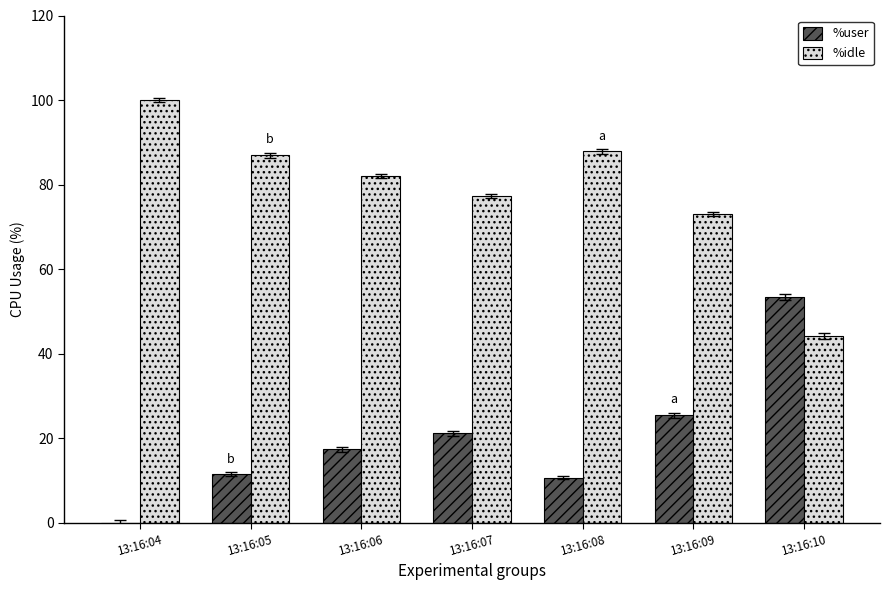

Is it true that %idle equals 102.0 at 13:16:09?

False